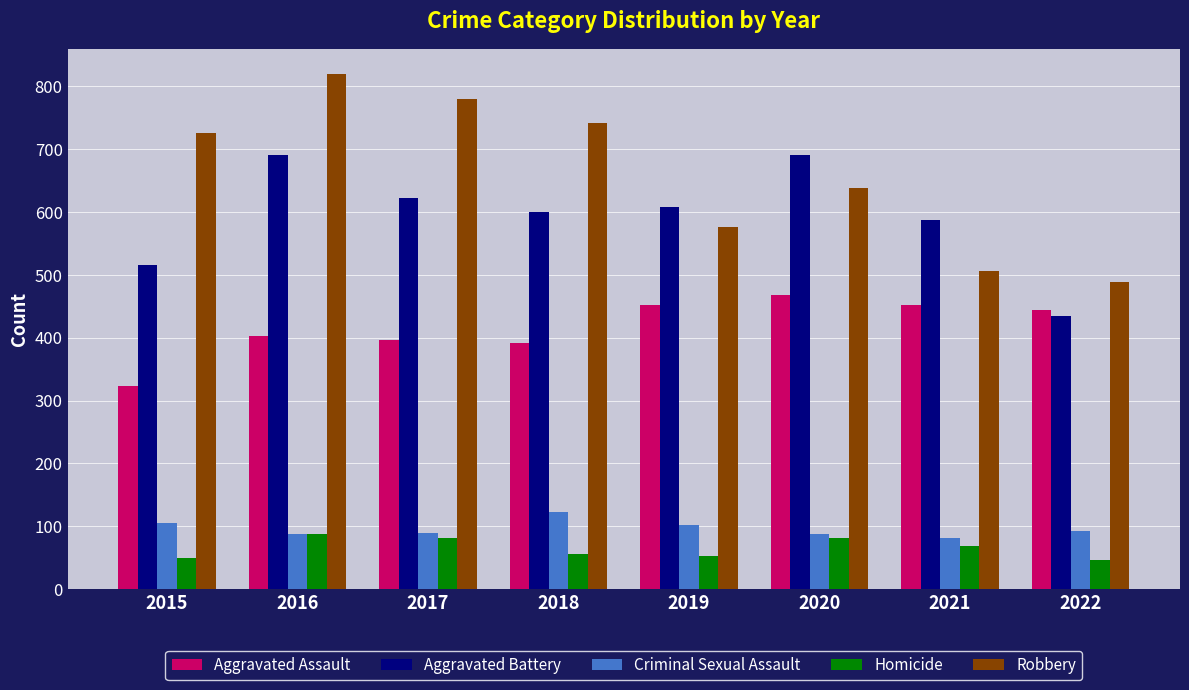

Which series changed the most between 2019 and 2020?

Aggravated Battery